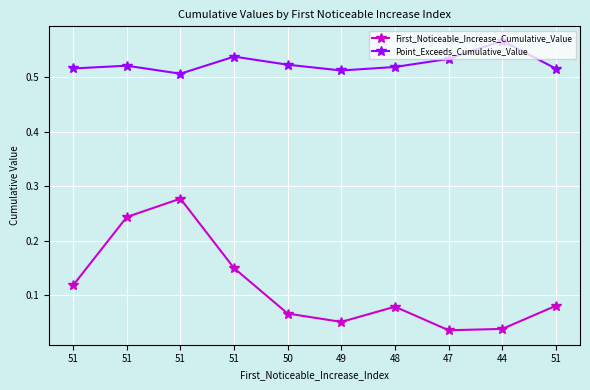

Is this an area chart (filled region under the line)?

No